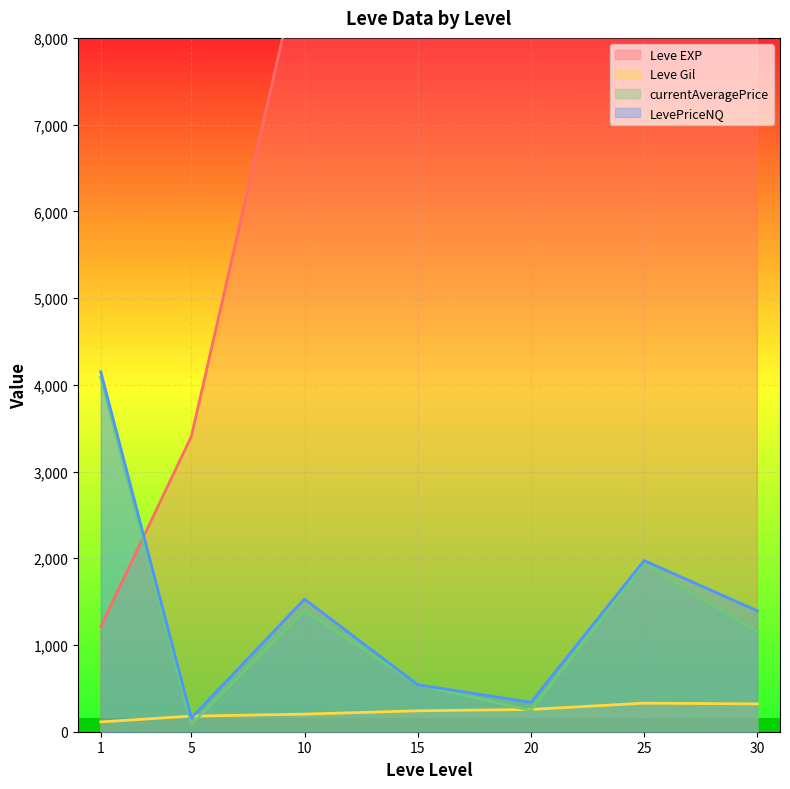

After their last crossing, which series has the higher values: Leve EXP or currentAveragePrice?

Leve EXP